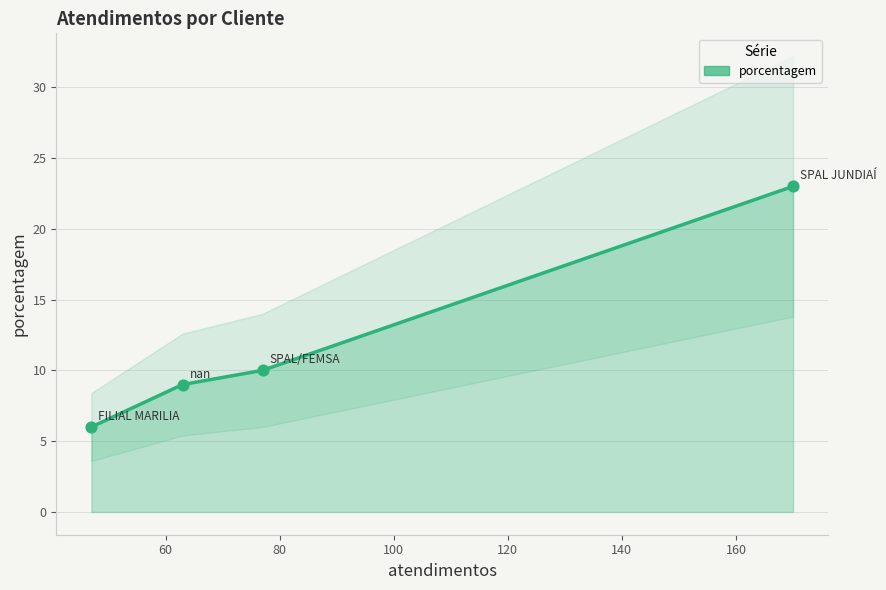

Which has a higher value, 60 or 80?

80